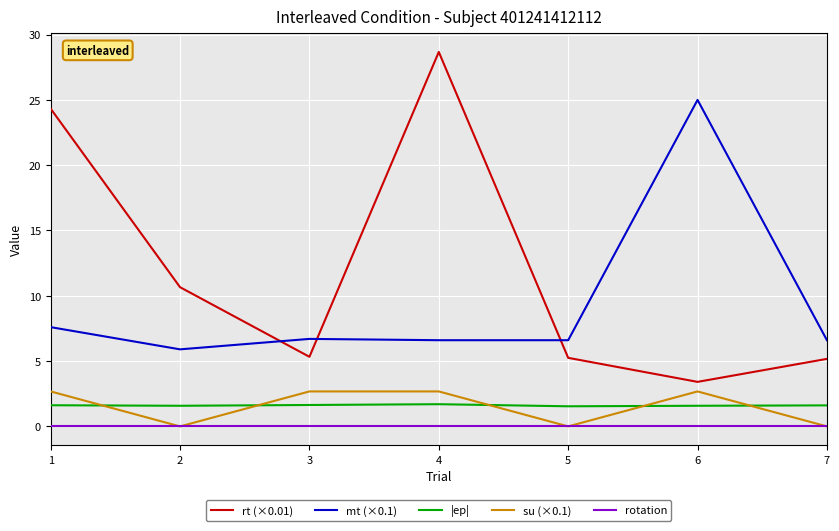

True or false: rt (×0.01) has a value of 10.7 at 2.

True